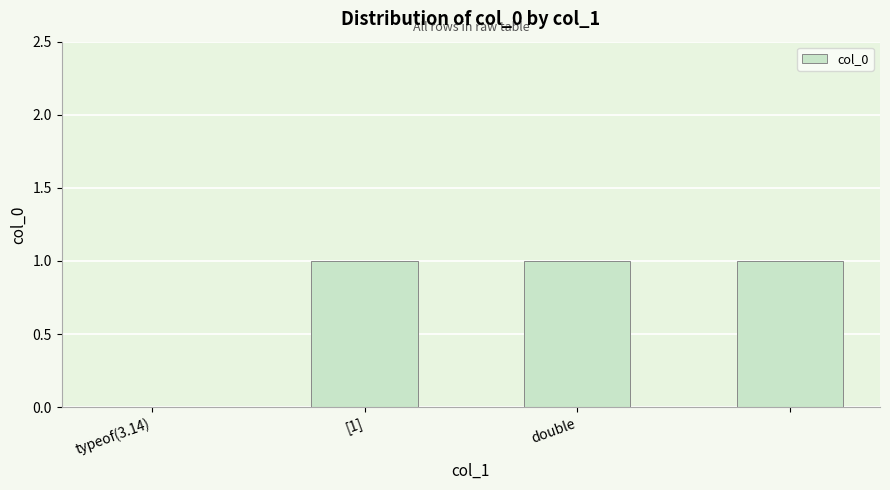

What is the sum of all values?

3